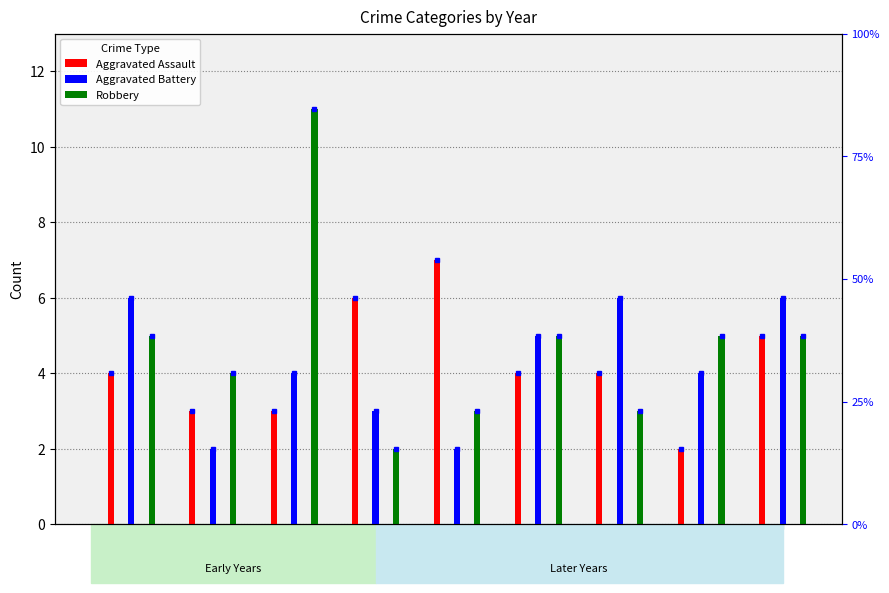

Between 2015 and 2023, which series saw the biggest shift?

Aggravated Assault